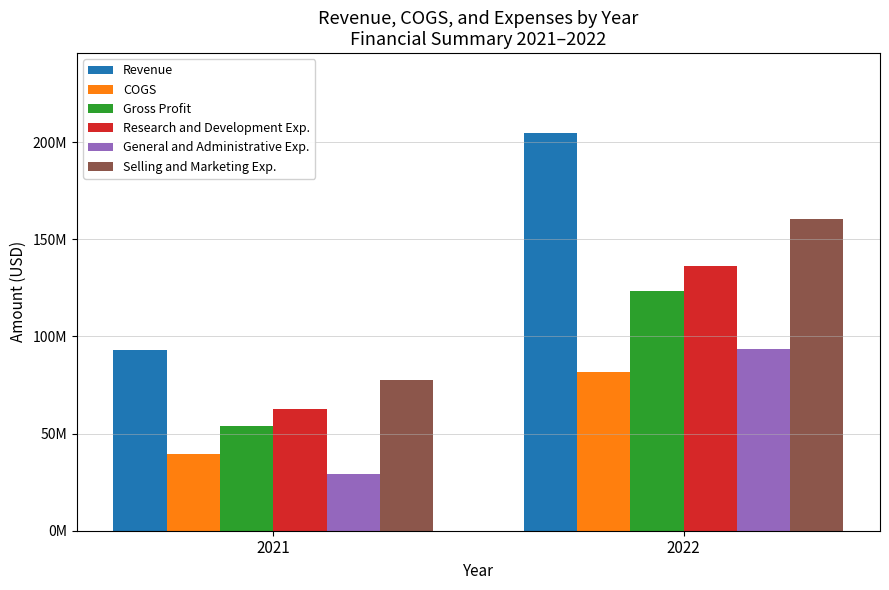

Reading left to right, extract all data points from this chart.

Revenue: 2021=93056000	2022=204799000
COGS: 2021=39332000	2022=81677000
Gross Profit: 2021=53724000	2022=123122000
Research and Development Exp.: 2021=62444000	2022=136274000
General and Administrative Exp.: 2021=29059000	2022=93504000
Selling and Marketing Exp.: 2021=77740000	2022=160576000